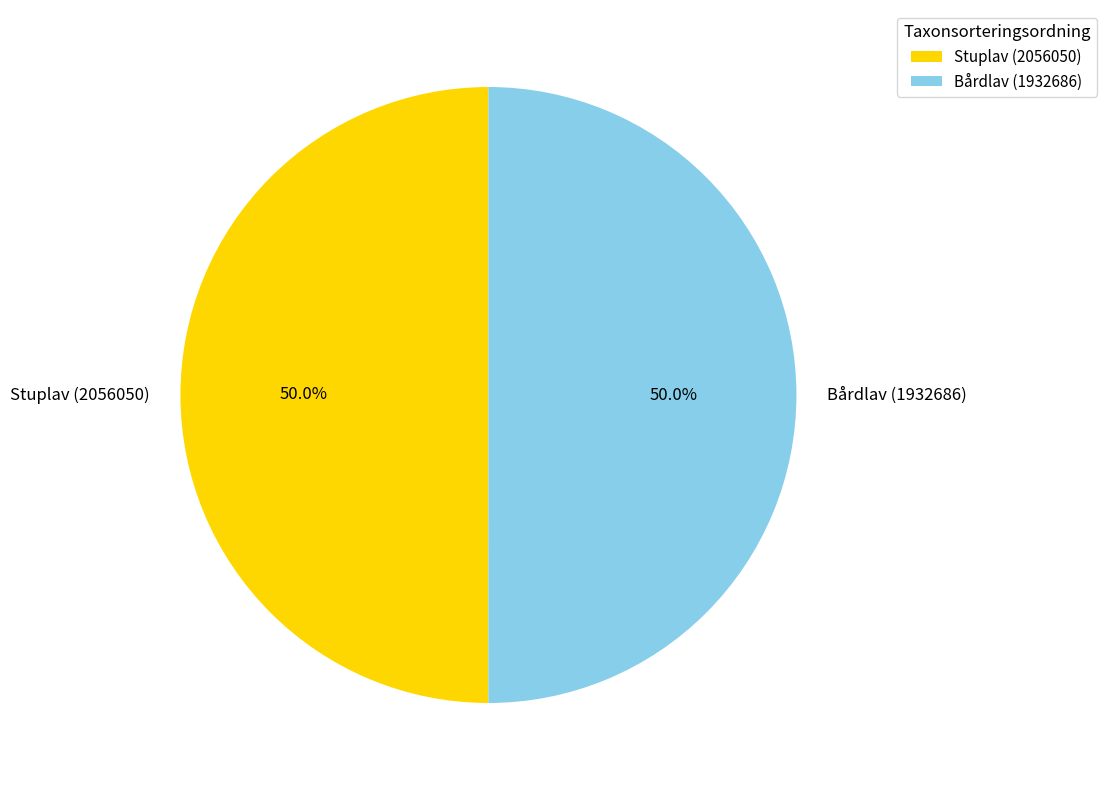

Do Stuplav (2056050) and Bårdlav (1932686) together represent more than half of the pie?

Yes